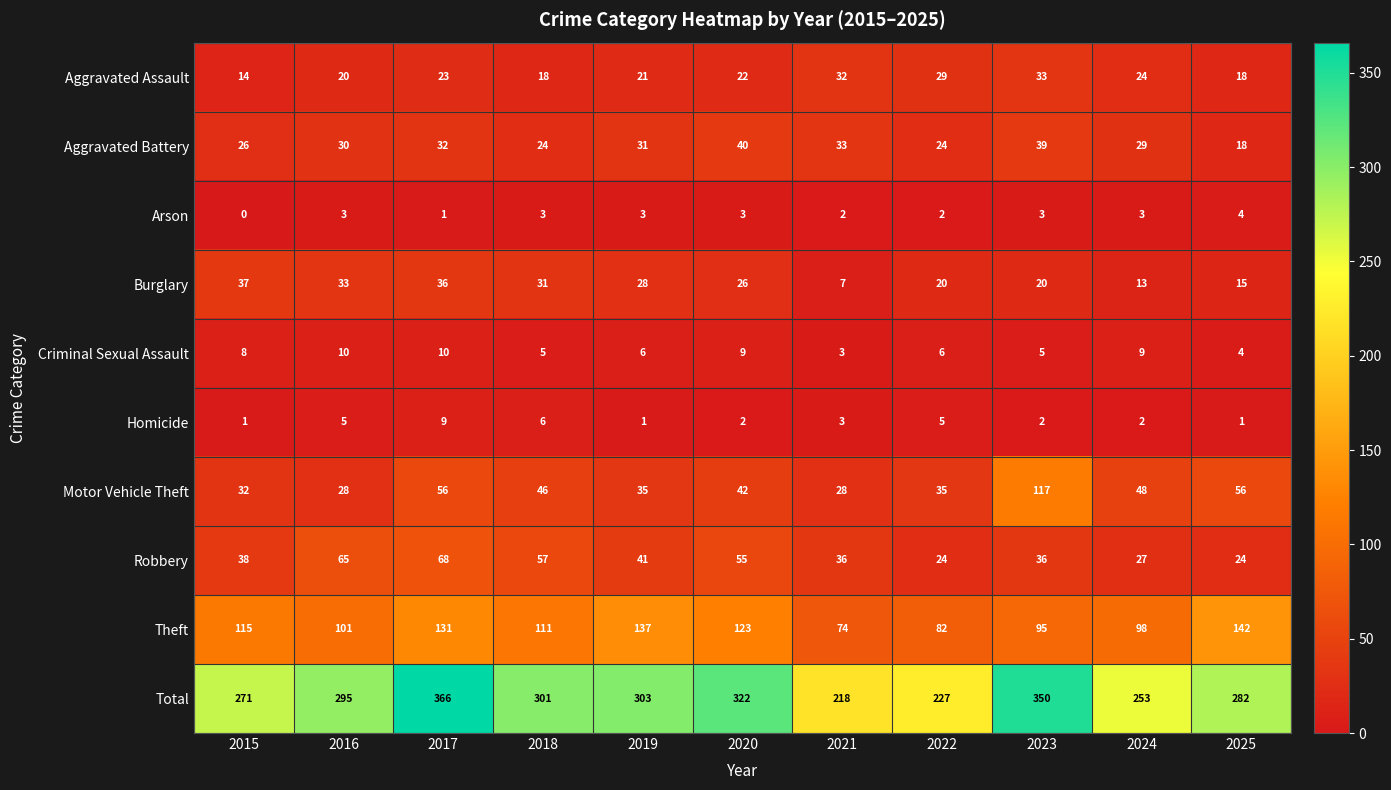

Between 2016 and 2023, which series saw the biggest shift?

Motor Vehicle Theft